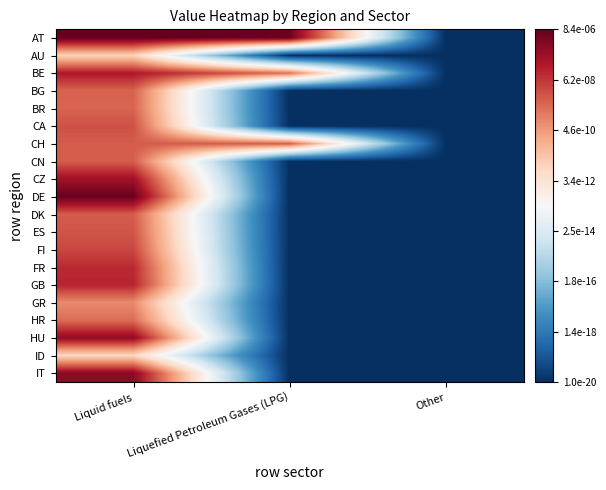

Which series has the widest spread of values?

AT